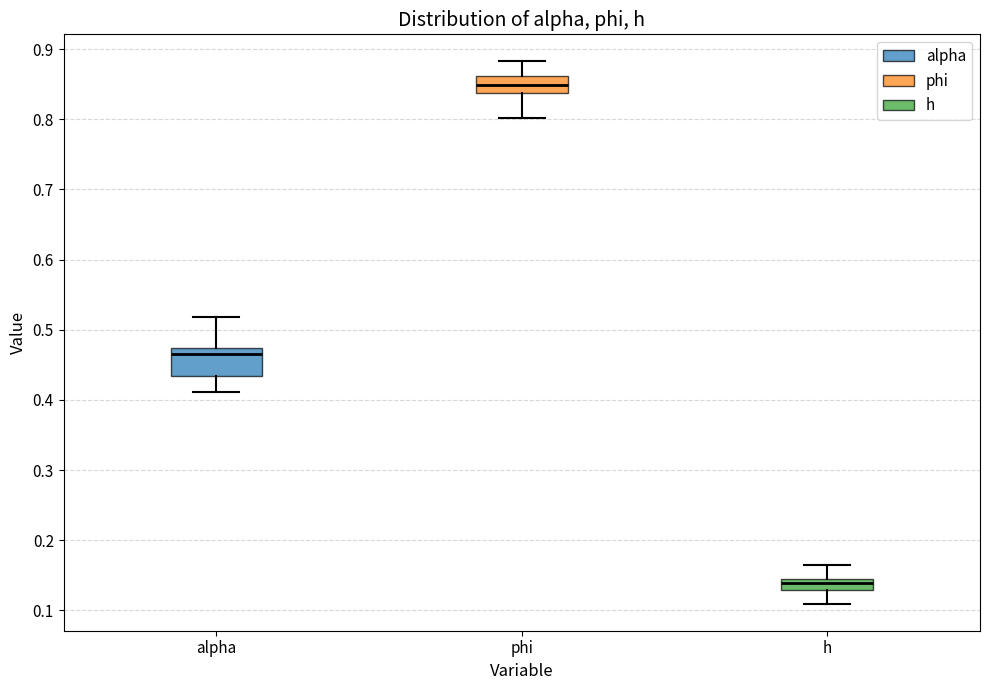

Which box has the lowest median line?

h